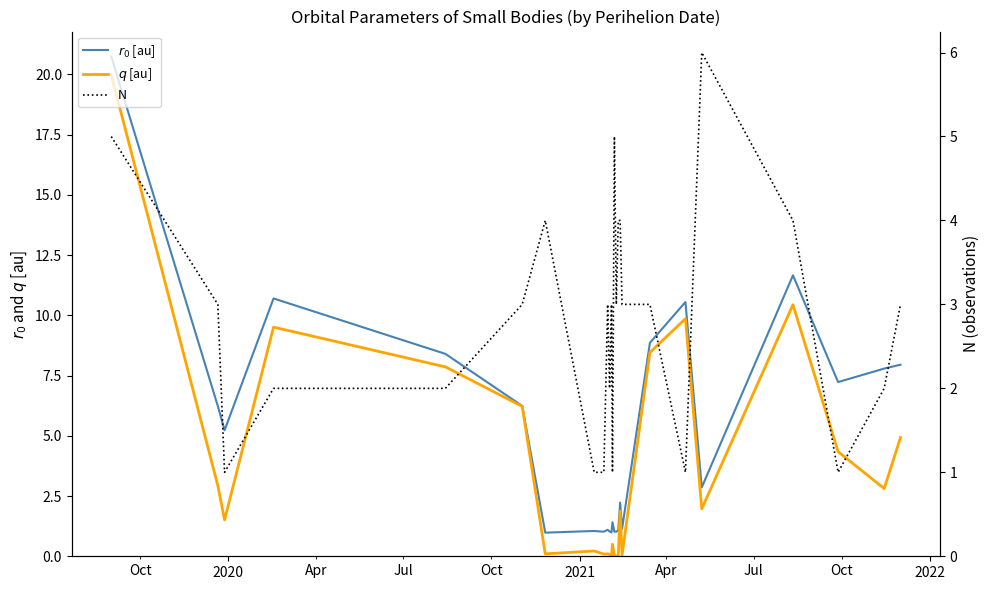

At how many categories does at least one series exceed 3?

17